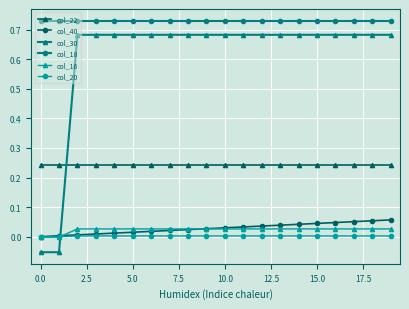

Which series has the largest total across all categories?

col_18